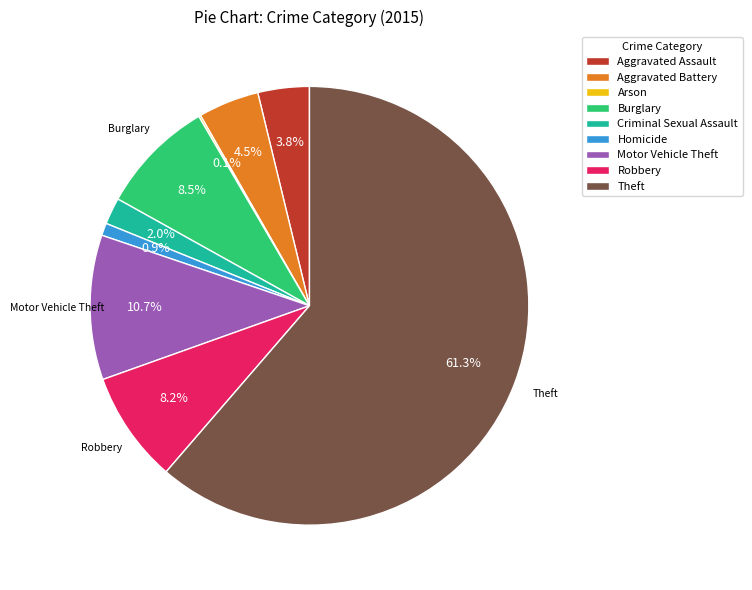

True or false: Criminal Sexual Assault accounts for 2% of the total.

True